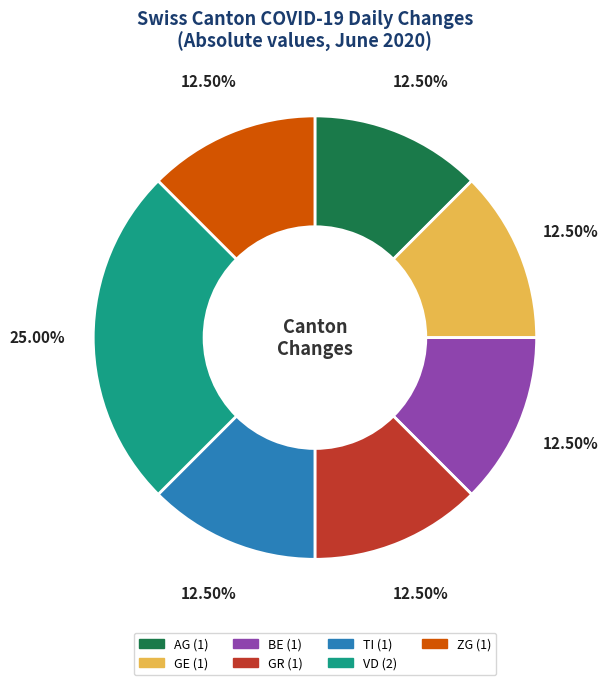

Is there any slice that represents more than half of the pie?

No